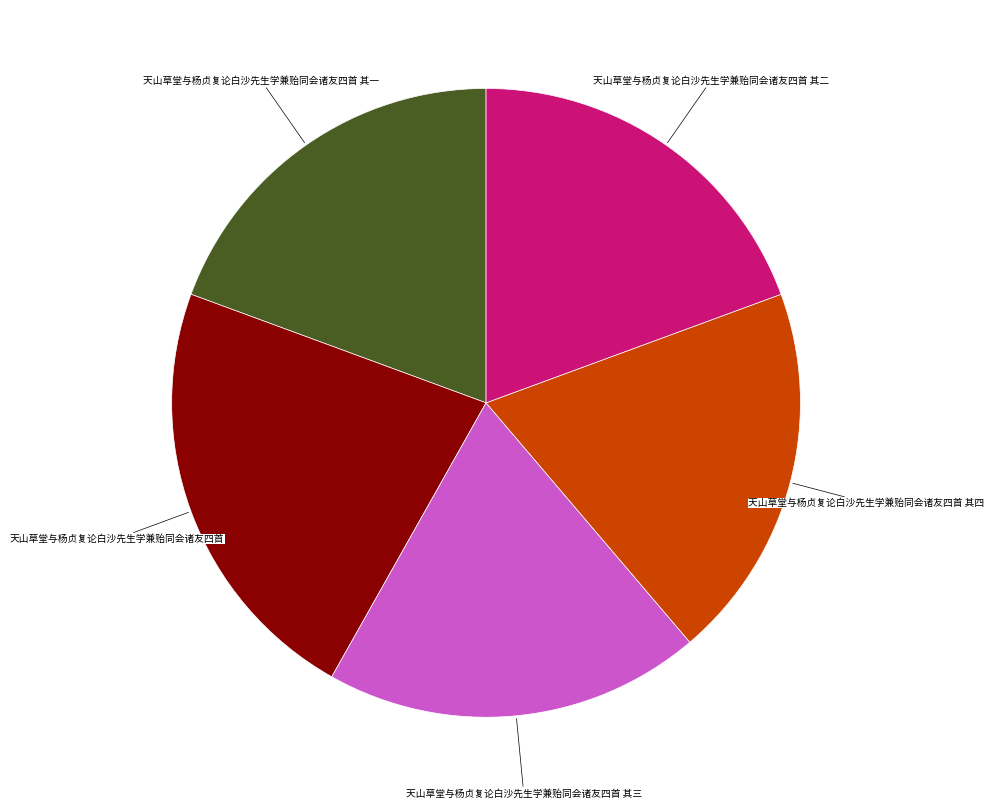

How many segments does this pie chart have?

5